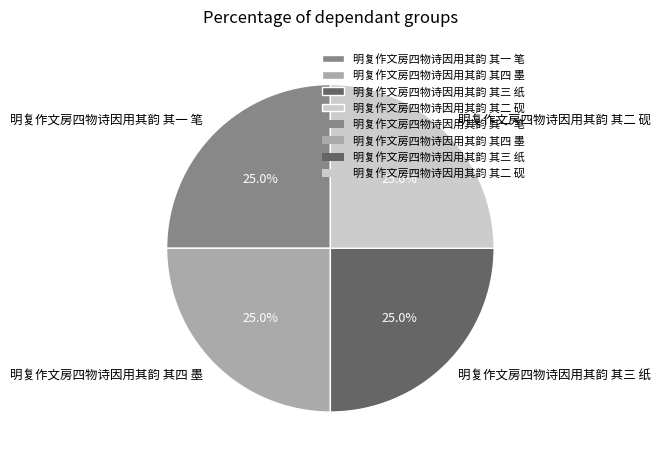

To the nearest percent, what percentage of the pie is 明复作文房四物诗因用其韵 其三 纸?

25%